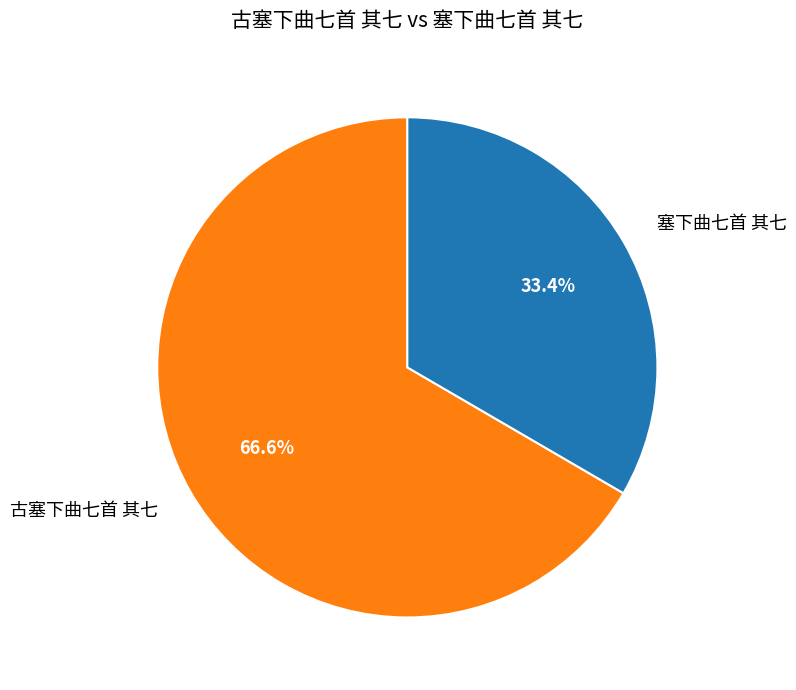

What is the majority slice?

古塞下曲七首 其七